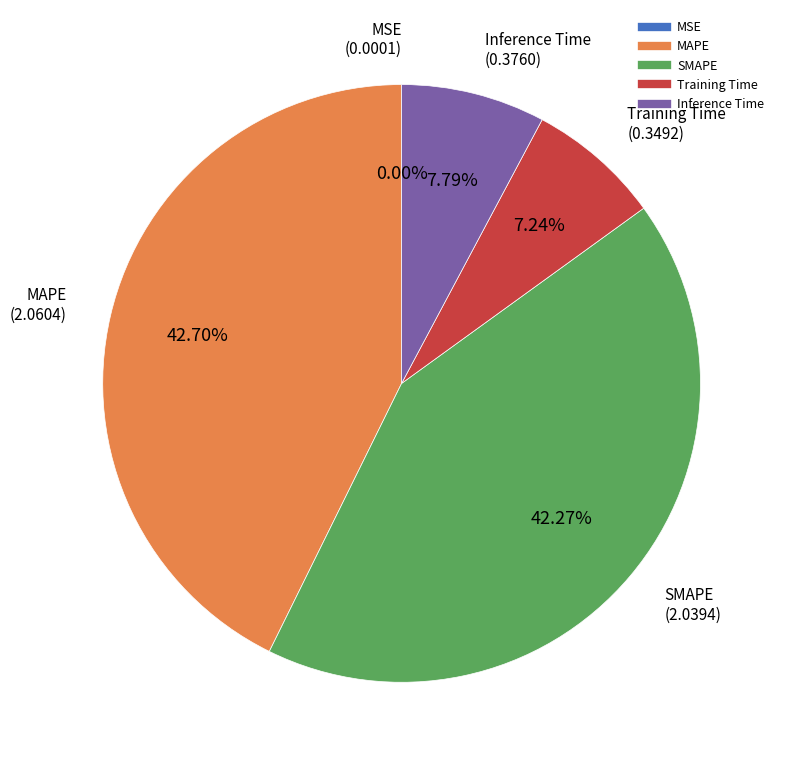

The Inference Time slice represents 8% of the pie. True or false?

True